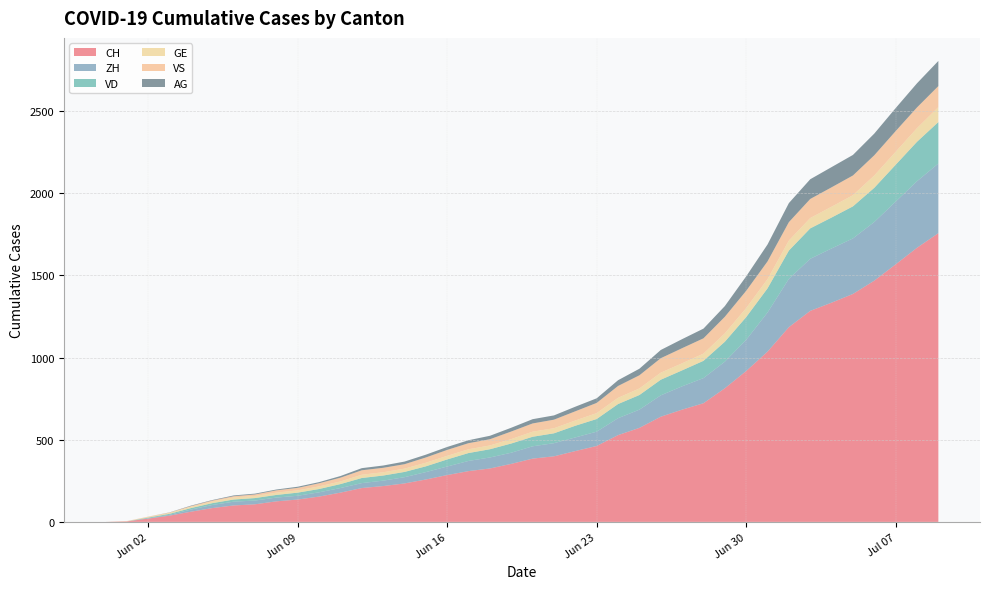

Reading right to left, list all the values displayed in this chart.

CH: 2020-07-09=1757	2020-07-08=1668	2020-07-07=1567	2020-07-06=1468	2020-07-05=1387	2020-07-04=1334	2020-07-03=1284	2020-07-02=1185	2020-07-01=1036	2020-06-30=918	2020-06-29=813	2020-06-28=722	2020-06-27=683	2020-06-26=640	2020-06-25=572	2020-06-24=528	2020-06-23=462	2020-06-22=431	2020-06-21=399	2020-06-20=385	2020-06-19=353	2020-06-18=325	2020-06-17=309	2020-06-16=285	2020-06-15=258	2020-06-14=234	2020-06-13=218	2020-06-12=206	2020-06-11=178	2020-06-10=154	2020-06-09=136	2020-06-08=125	2020-06-07=107	2020-06-06=100	2020-06-05=84	2020-06-04=62	2020-06-03=38	2020-06-02=20	2020-06-01=3	2020-05-31=0
ZH: 2020-07-09=424	2020-07-08=405	2020-07-07=382	2020-07-06=357	2020-07-05=338	2020-07-04=330	2020-07-03=317	2020-07-02=294	2020-07-01=238	2020-06-30=190	2020-06-29=162	2020-06-28=153	2020-06-27=142	2020-06-26=130	2020-06-25=111	2020-06-24=103	2020-06-23=87	2020-06-22=83	2020-06-21=80	2020-06-20=75	2020-06-19=68	2020-06-18=67	2020-06-17=62	2020-06-16=52	2020-06-15=45	2020-06-14=38	2020-06-13=33	2020-06-12=30	2020-06-11=28	2020-06-10=26	2020-06-09=23	2020-06-08=23	2020-06-07=23	2020-06-06=23	2020-06-05=19	2020-06-04=13	2020-06-03=5	2020-06-02=2	2020-06-01=0	2020-05-31=0
VD: 2020-07-09=252	2020-07-08=240	2020-07-07=224	2020-07-06=208	2020-07-05=195	2020-07-04=188	2020-07-03=185	2020-07-02=172	2020-07-01=147	2020-06-30=138	2020-06-29=121	2020-06-28=105	2020-06-27=97	2020-06-26=95	2020-06-25=89	2020-06-24=86	2020-06-23=77	2020-06-22=71	2020-06-21=60	2020-06-20=58	2020-06-19=56	2020-06-18=50	2020-06-17=48	2020-06-16=43	2020-06-15=35	2020-06-14=32	2020-06-13=31	2020-06-12=31	2020-06-11=24	2020-06-10=20	2020-06-09=19	2020-06-08=16	2020-06-07=15	2020-06-06=13	2020-06-05=11	2020-06-04=9	2020-06-03=6	2020-06-02=4	2020-06-01=0	2020-05-31=0
GE: 2020-07-09=91	2020-07-08=83	2020-07-07=79	2020-07-06=75	2020-07-05=68	2020-07-04=66	2020-07-03=63	2020-07-02=61	2020-07-01=56	2020-06-30=55	2020-06-29=51	2020-06-28=44	2020-06-27=43	2020-06-26=43	2020-06-25=40	2020-06-24=38	2020-06-23=36	2020-06-22=32	2020-06-21=31	2020-06-20=31	2020-06-19=27	2020-06-18=23	2020-06-17=23	2020-06-16=22	2020-06-15=22	2020-06-14=20	2020-06-13=20	2020-06-12=20	2020-06-11=16	2020-06-10=16	2020-06-09=14	2020-06-08=14	2020-06-07=13	2020-06-06=13	2020-06-05=10	2020-06-04=8	2020-06-03=6	2020-06-02=4	2020-06-01=1	2020-05-31=0
VS: 2020-07-09=128	2020-07-08=126	2020-07-07=126	2020-07-06=123	2020-07-05=120	2020-07-04=118	2020-07-03=116	2020-07-02=112	2020-07-01=108	2020-06-30=105	2020-06-29=101	2020-06-28=93	2020-06-27=92	2020-06-26=88	2020-06-25=80	2020-06-24=72	2020-06-23=62	2020-06-22=56	2020-06-21=52	2020-06-20=50	2020-06-19=46	2020-06-18=38	2020-06-17=37	2020-06-16=36	2020-06-15=32	2020-06-14=27	2020-06-13=27	2020-06-12=27	2020-06-11=23	2020-06-10=19	2020-06-09=15	2020-06-08=14	2020-06-07=9	2020-06-06=7	2020-06-05=6	2020-06-04=4	2020-06-03=2	2020-06-02=2	2020-06-01=1	2020-05-31=0
AG: 2020-07-09=153	2020-07-08=147	2020-07-07=140	2020-07-06=132	2020-07-05=125	2020-07-04=123	2020-07-03=120	2020-07-02=116	2020-07-01=103	2020-06-30=88	2020-06-29=65	2020-06-28=59	2020-06-27=55	2020-06-26=50	2020-06-25=40	2020-06-24=35	2020-06-23=28	2020-06-22=28	2020-06-21=26	2020-06-20=26	2020-06-19=23	2020-06-18=21	2020-06-17=18	2020-06-16=18	2020-06-15=17	2020-06-14=16	2020-06-13=14	2020-06-12=13	2020-06-11=10	2020-06-10=7	2020-06-09=7	2020-06-08=5	2020-06-07=5	2020-06-06=5	2020-06-05=3	2020-06-04=3	2020-06-03=1	2020-06-02=0	2020-06-01=0	2020-05-31=0